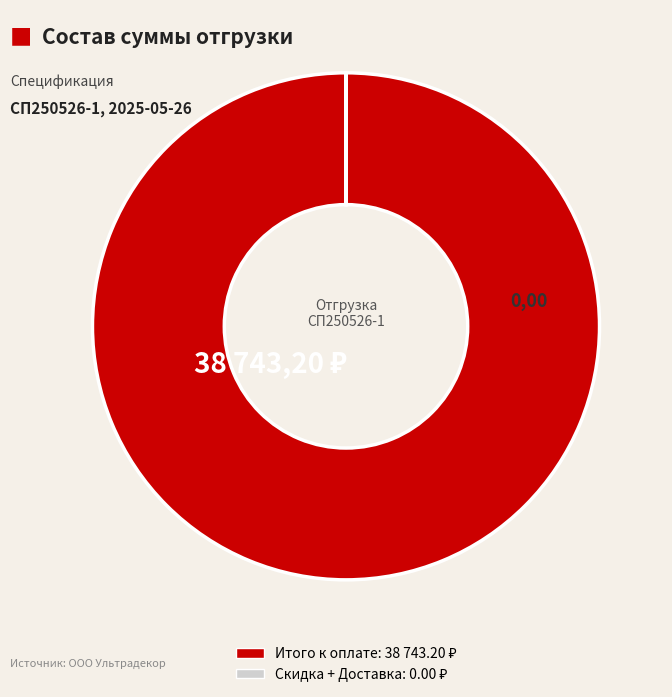

Is there any slice that represents more than half of the pie?

Yes